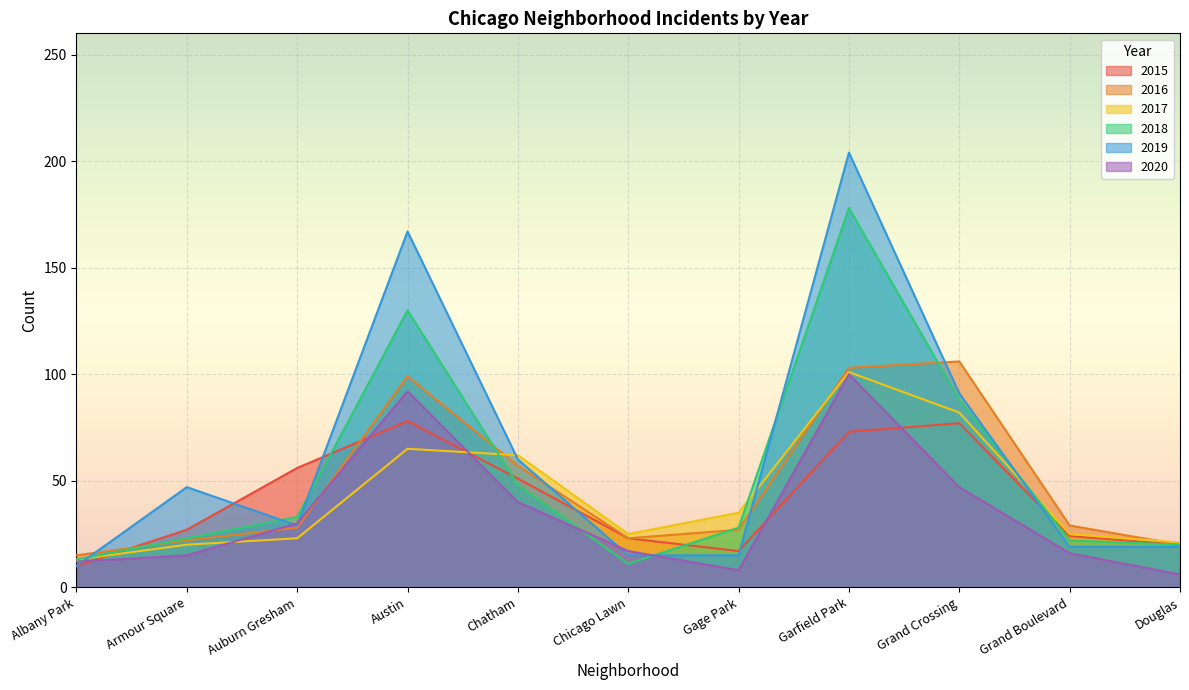

At which label does 2020 first exceed 17?

Auburn Gresham